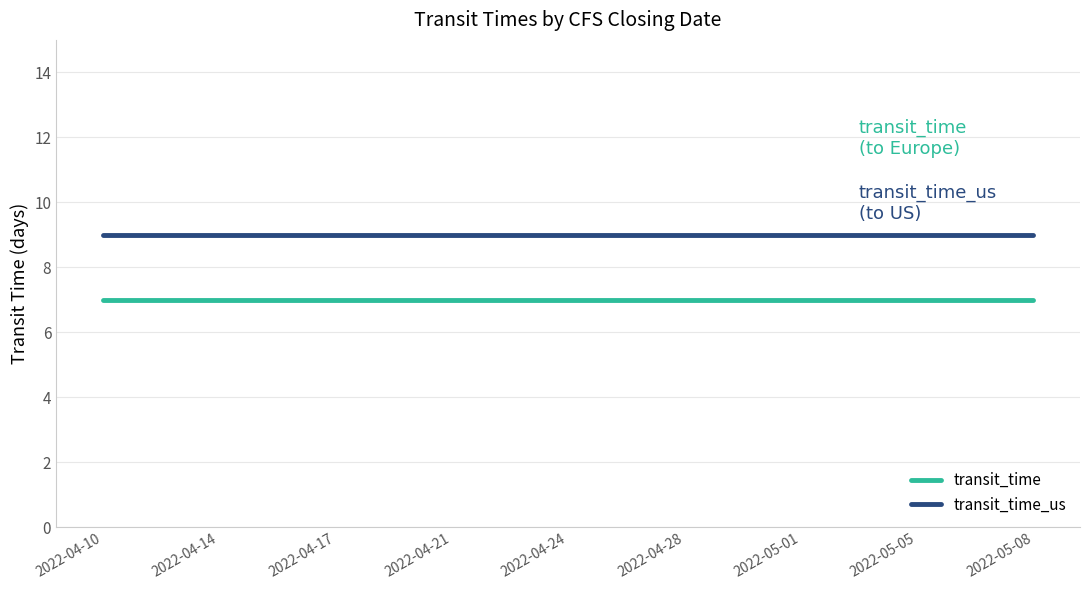

Is it true that transit_time equals 7 at 2022-05-01?

True